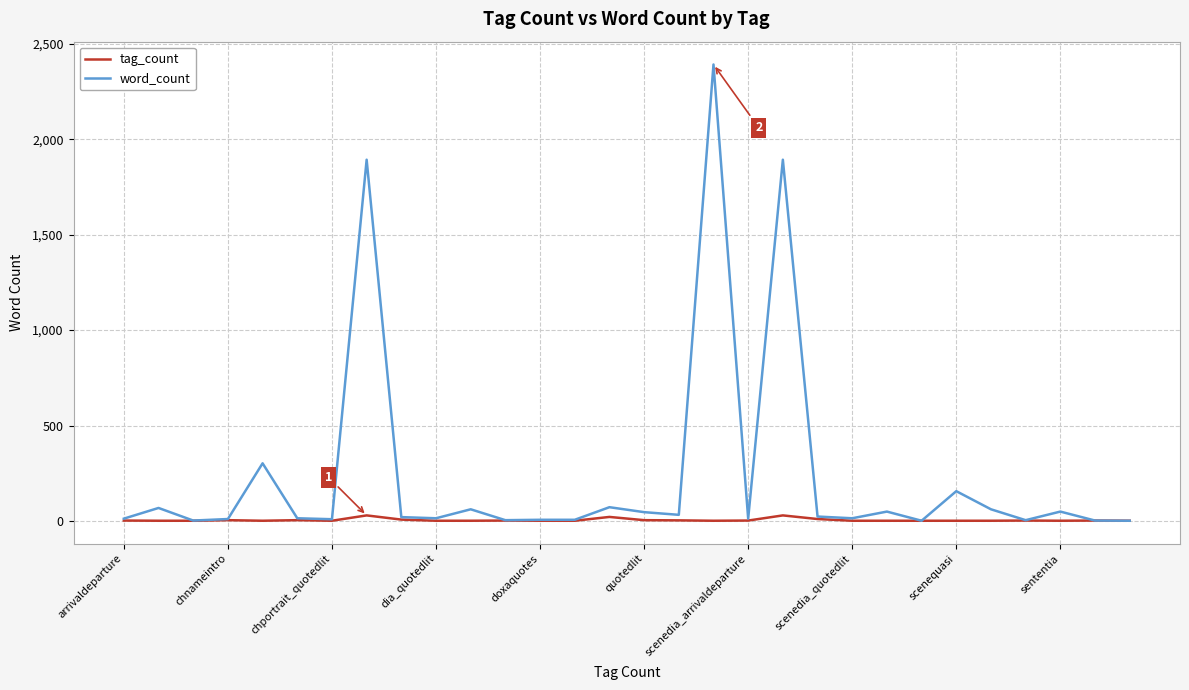

Which series has the largest total across all categories?

word_count